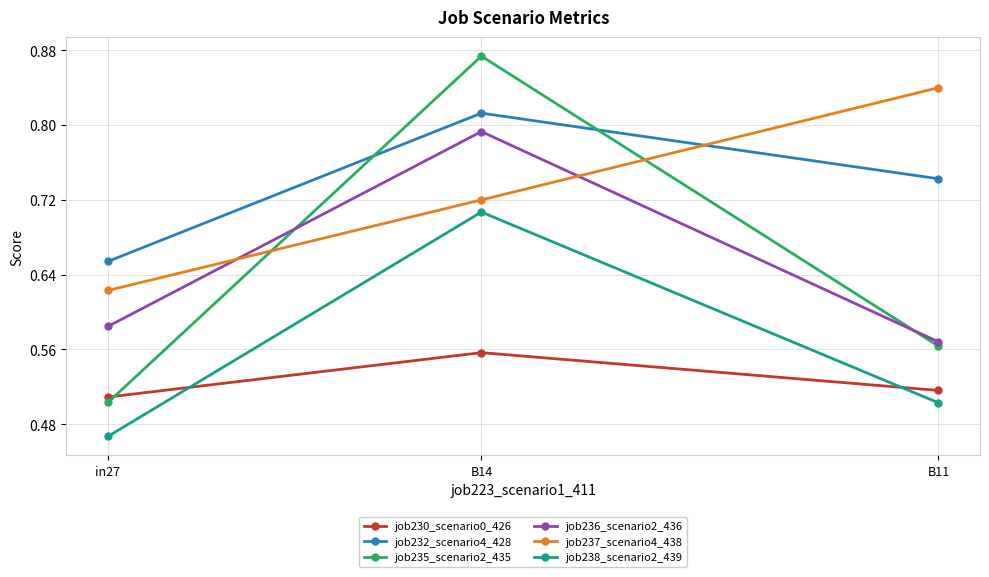

At which label does job235_scenario2_435 reach its minimum?

in27